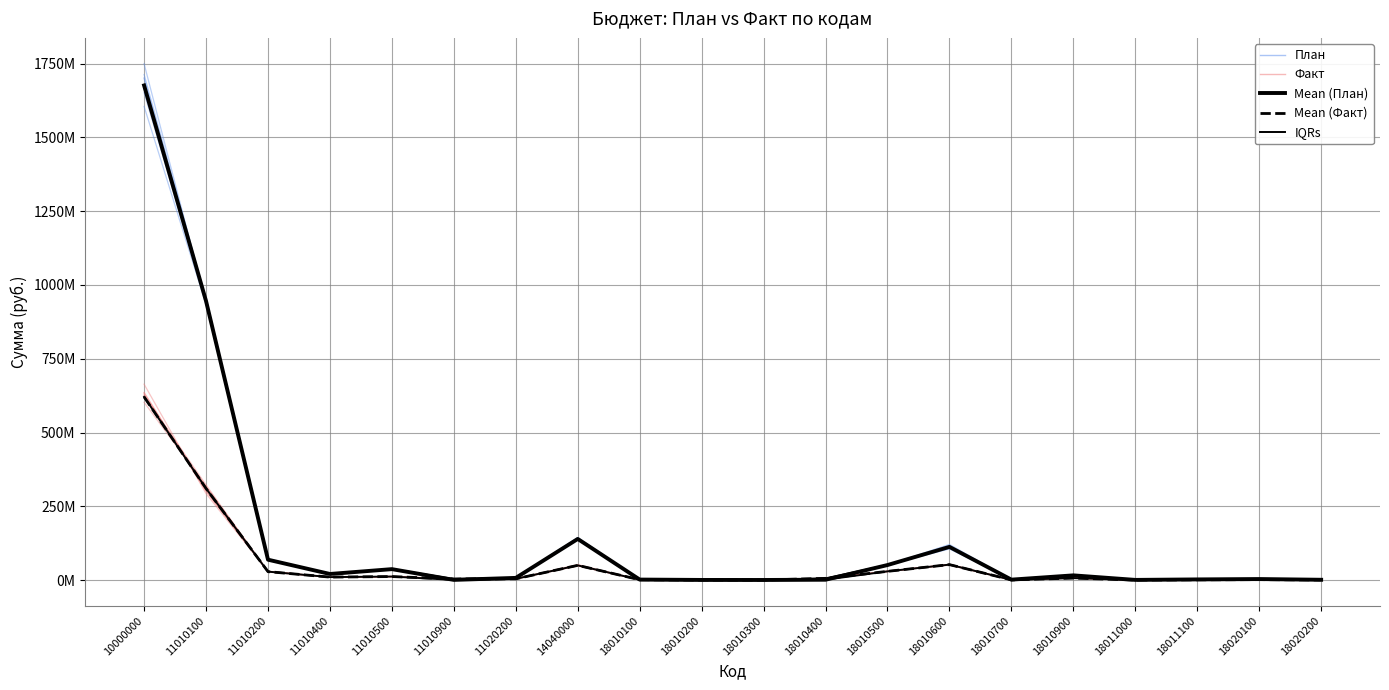

How many times do Mean (План) and Mean (Факт) cross each other?

4